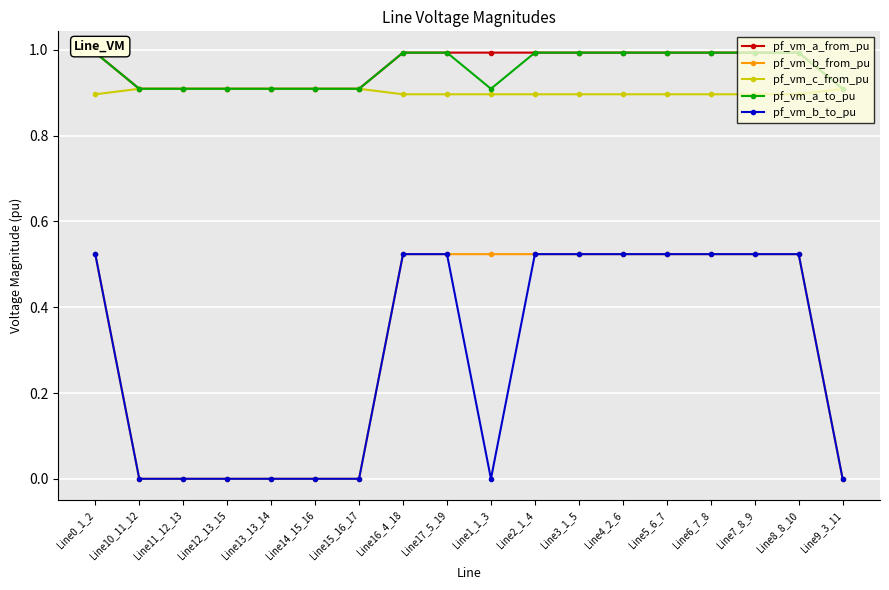

Where is pf_vm_a_to_pu nearest to the value 0?

Line15_16_17